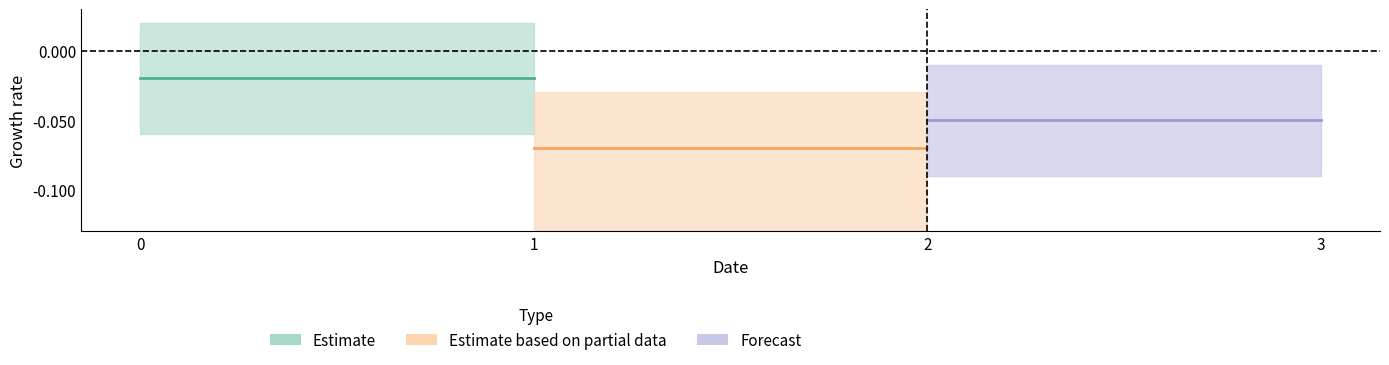

List the series in order of their peak value, highest first.

Estimate, Forecast, Estimate based on partial data